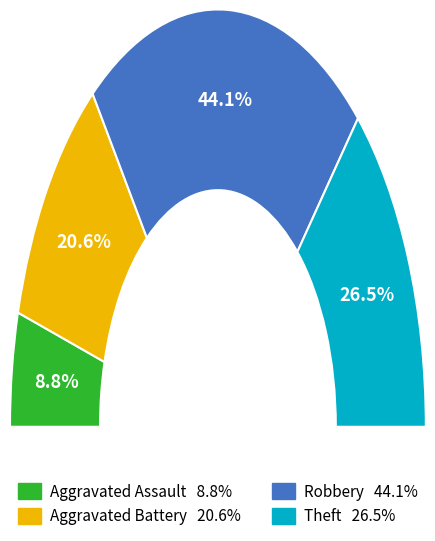

To the nearest percent, what portion does Aggravated Assault represent?

9%